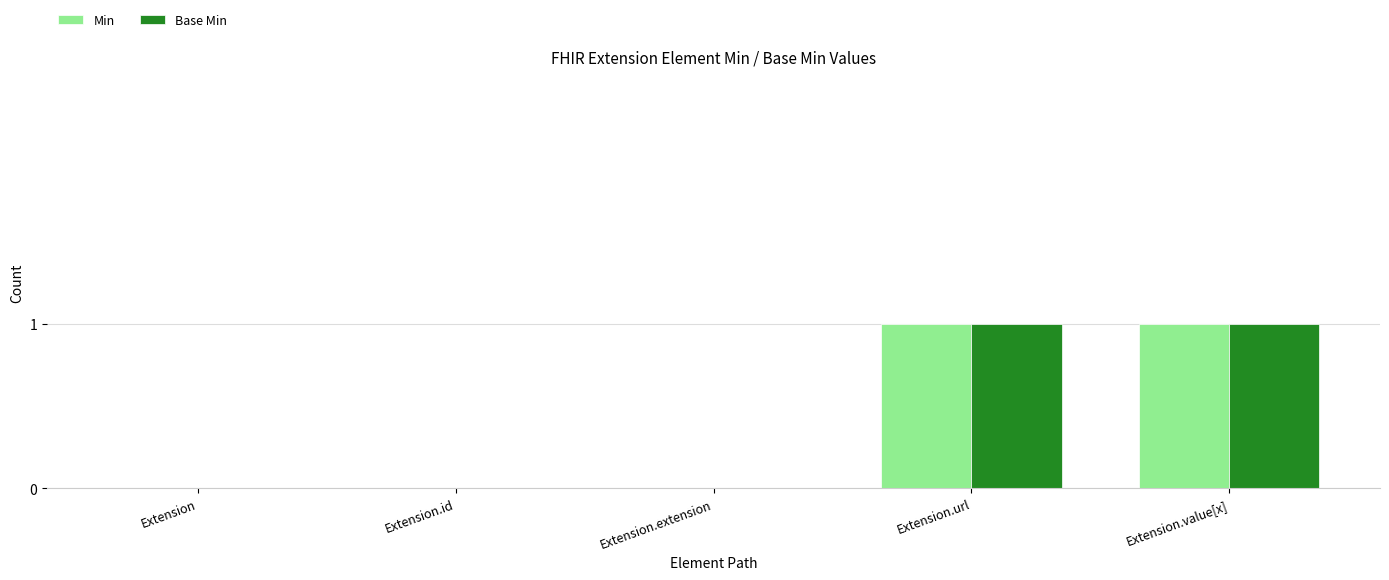

Count the number of data series in this chart.

2